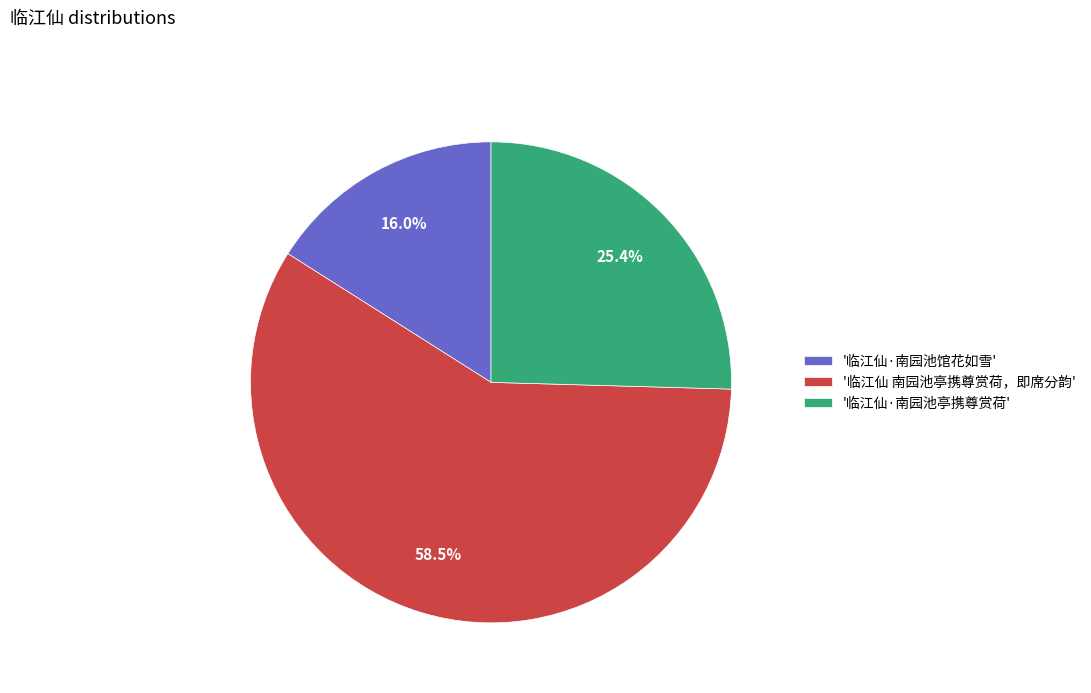

To the nearest percent, what is the average slice percentage?

33%